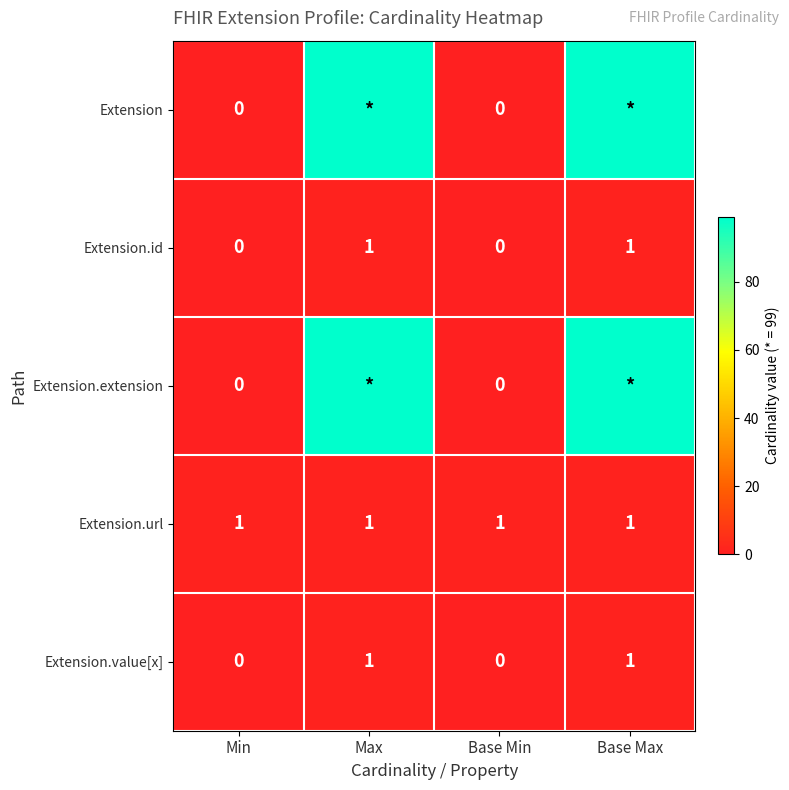

The Extension.url series shows 1 at Base Max. True or false?

True